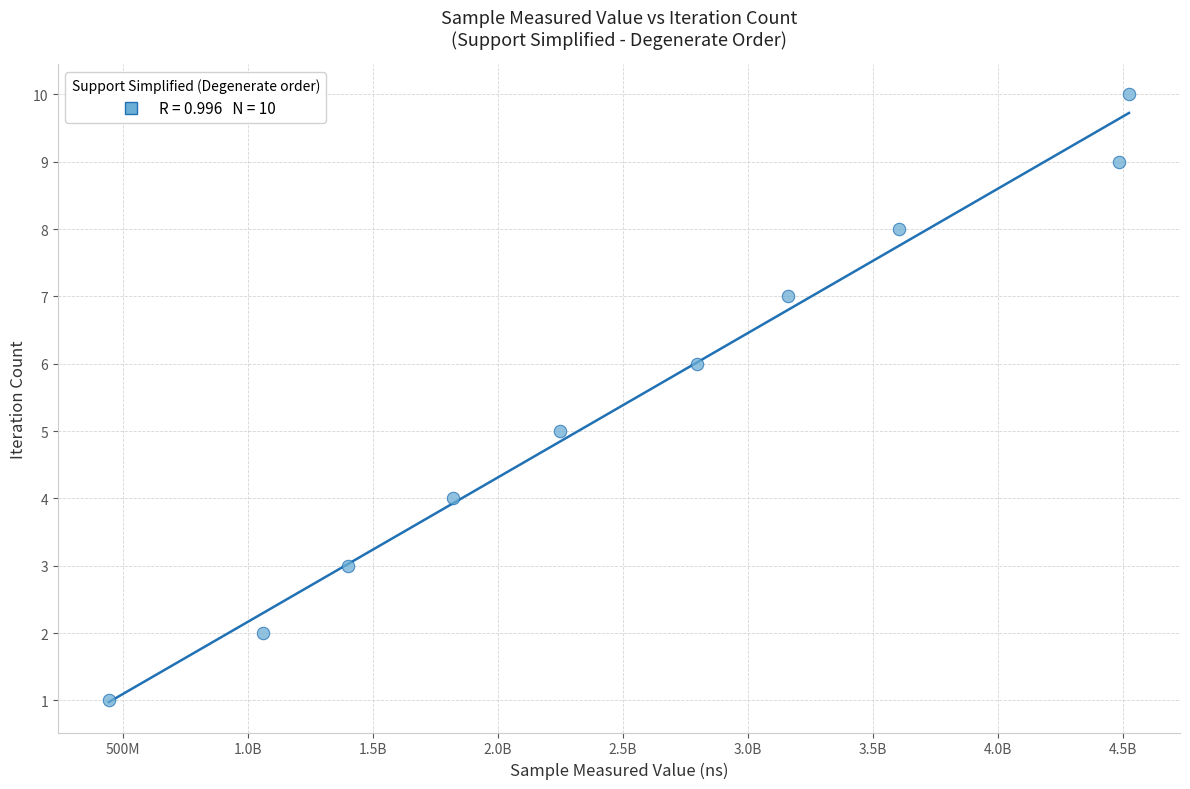

What is the range of X values (max minus min)?

4077183144